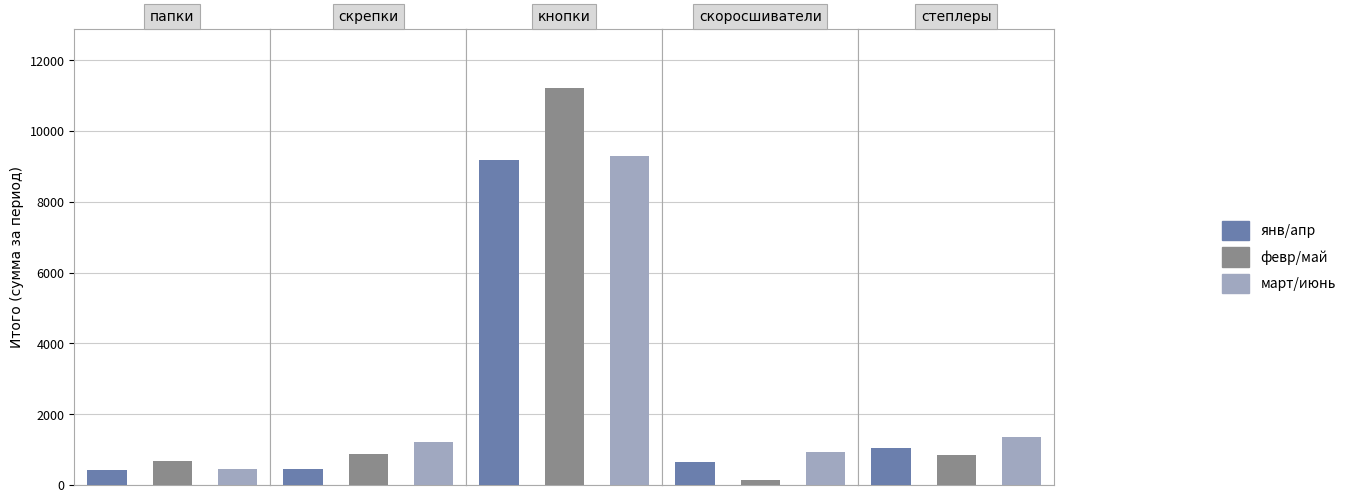

List the series in order of their peak value, lowest first.

янв/апр, март/июнь, февр/май